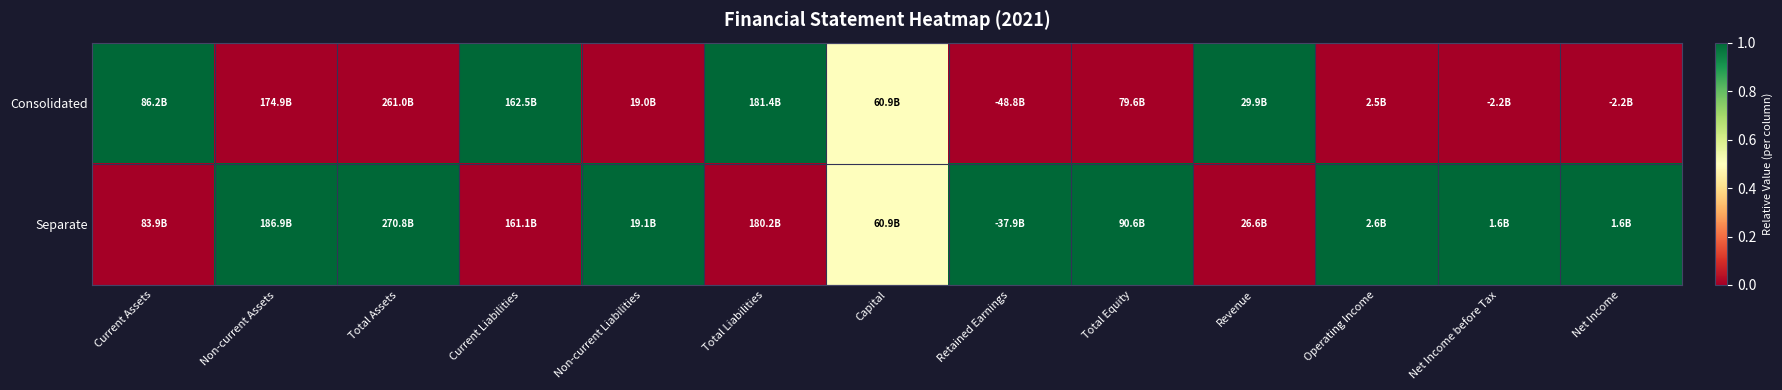

List the series in order of their overall mean, highest first.

Separate, Consolidated